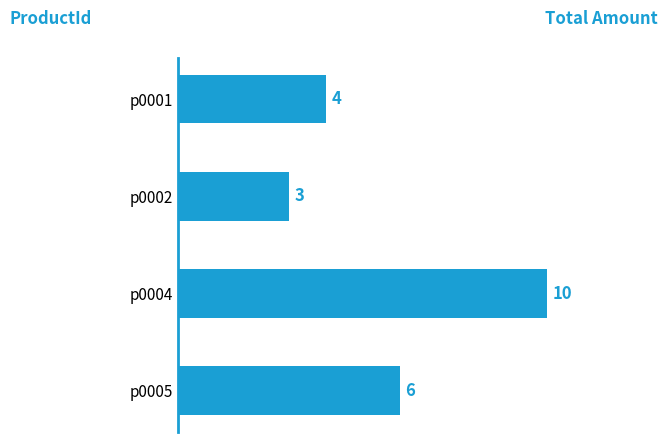

List the labels in order of value, largest first.

p0004, p0005, p0001, p0002